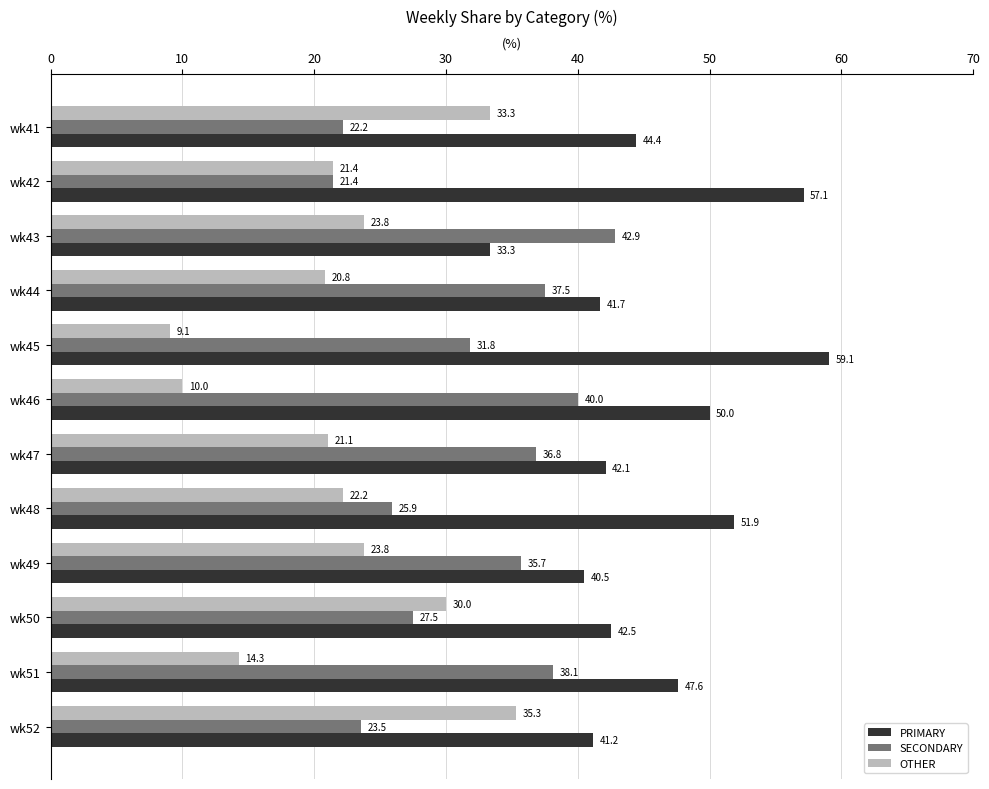

At which category does the chart reach its peak across all series?

wk45